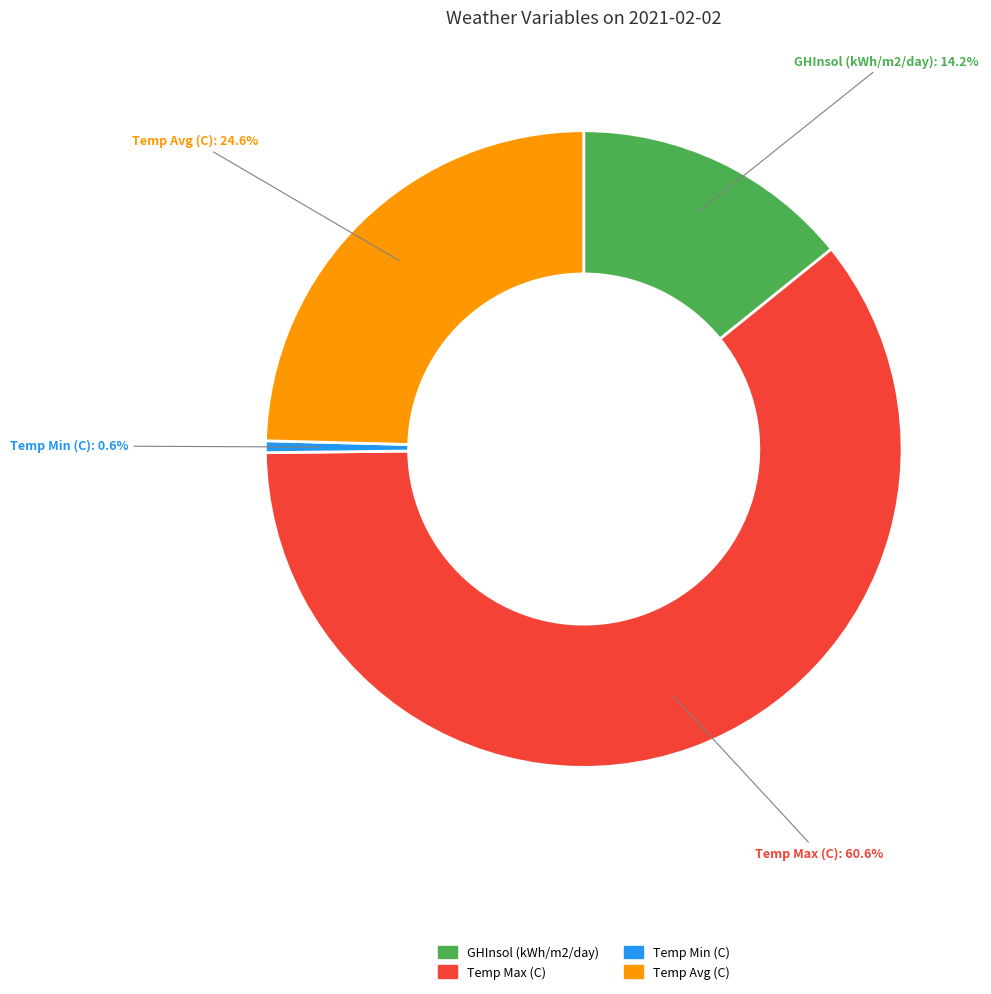

What is the total percentage of Temp Min (C) and GHInsol (kWh/m2/day)?

14.8%